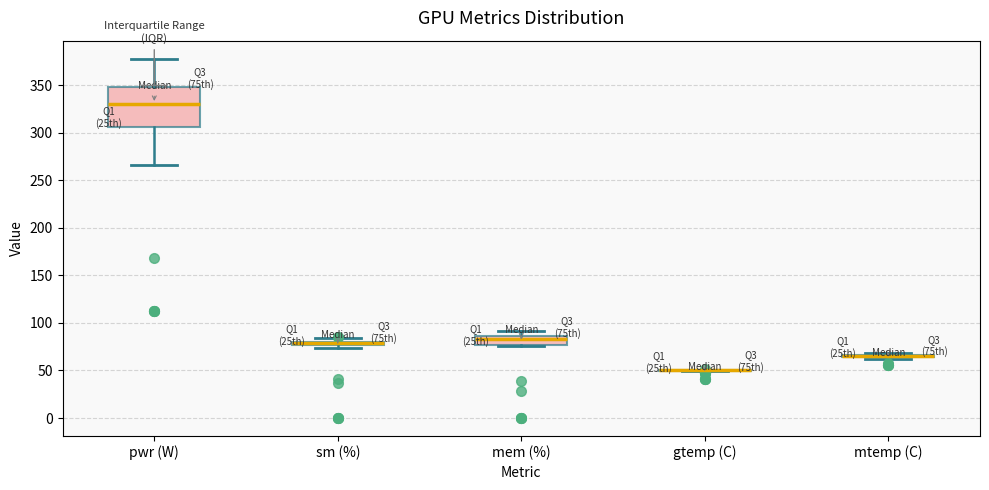

Which box is the tallest, from its lower edge to its upper edge?

pwr (W)